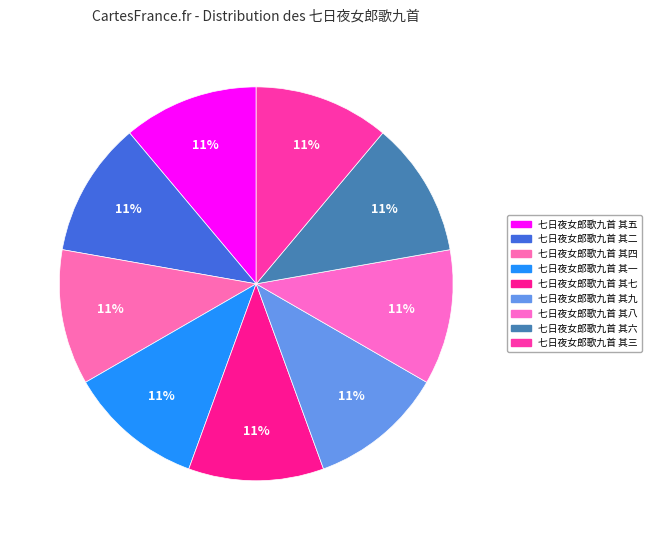

To the nearest percent, what is the combined percentage of 七日夜女郎歌九首 其四 and 七日夜女郎歌九首 其二?

22%